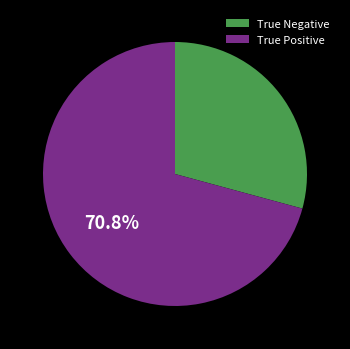

How many slices are in this pie chart?

2